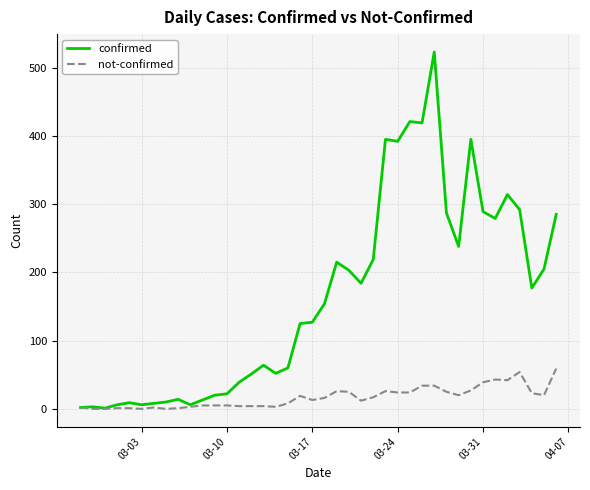

Which series has the largest total across all categories?

confirmed